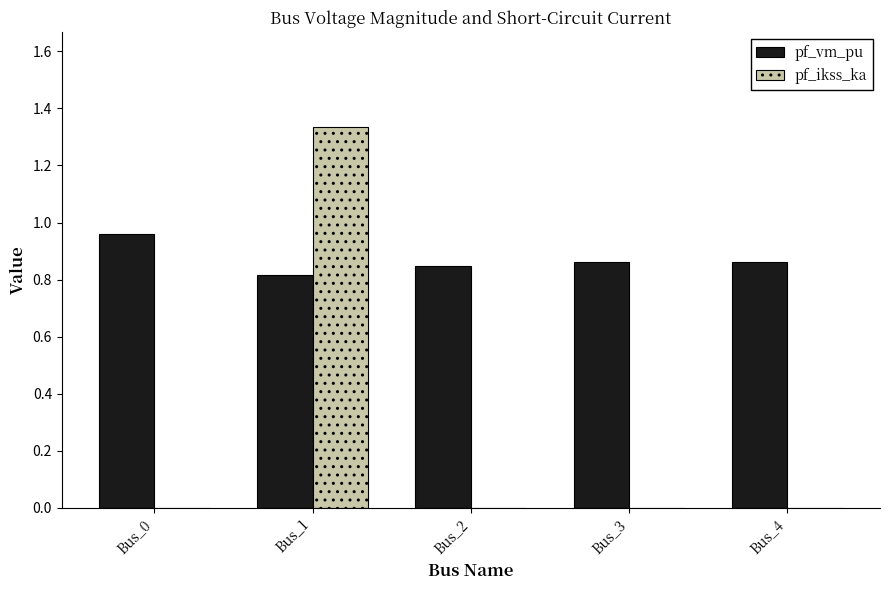

At which category is the sum across all series the highest?

Bus_1